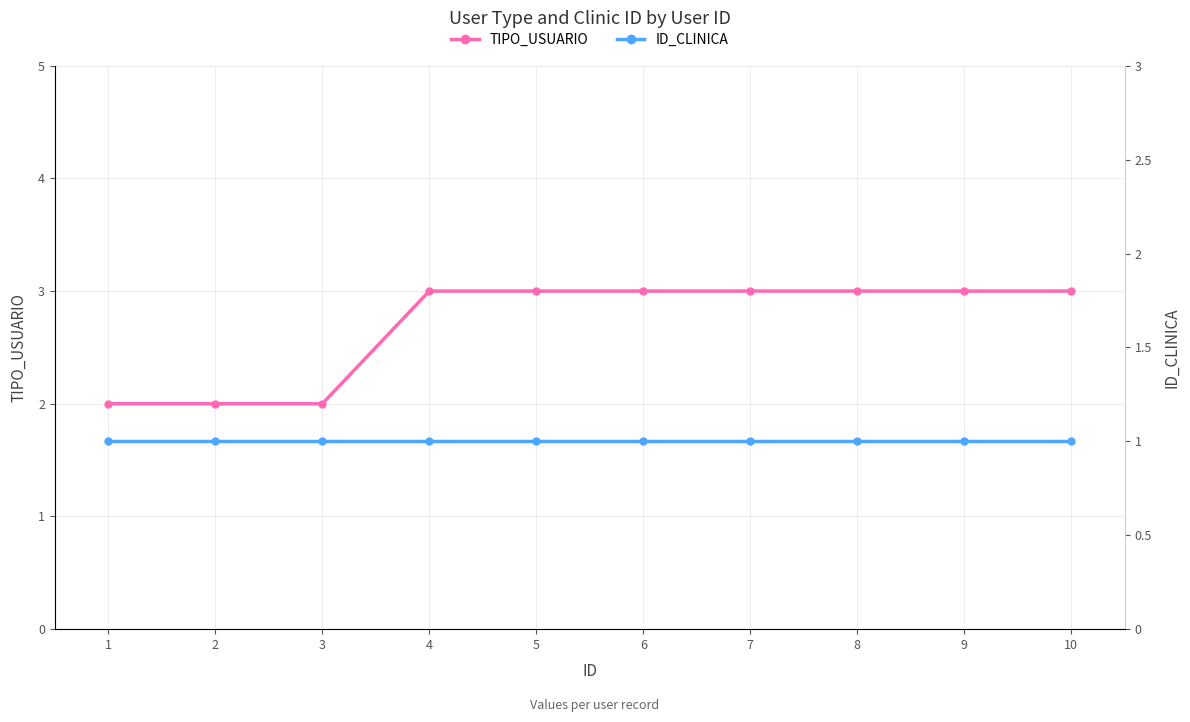

True or false: ID_CLINICA and TIPO_USUARIO cross at least once.

False